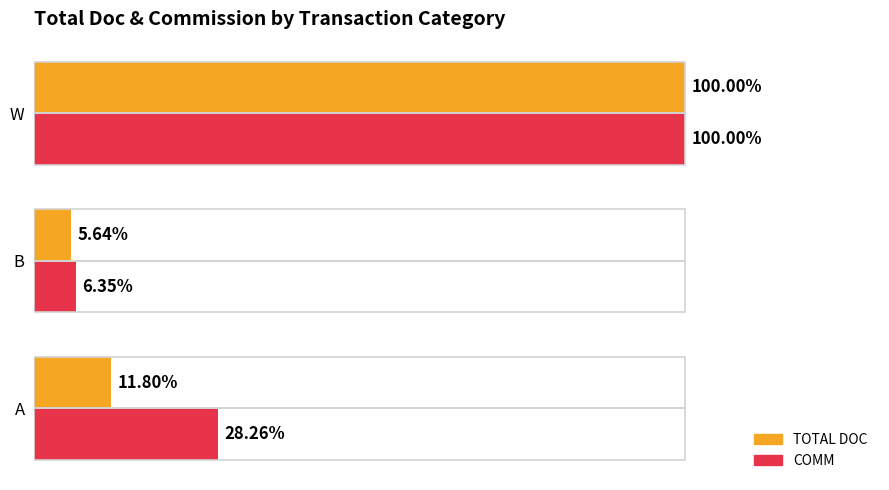

Which series has the widest spread of values?

TOTAL DOC